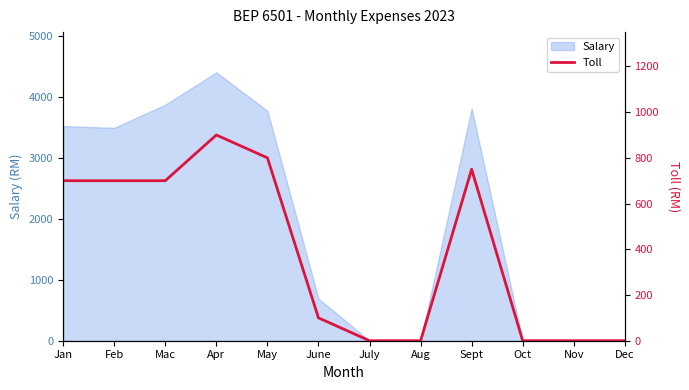

True or false: the data shows -583 at Oct.

False